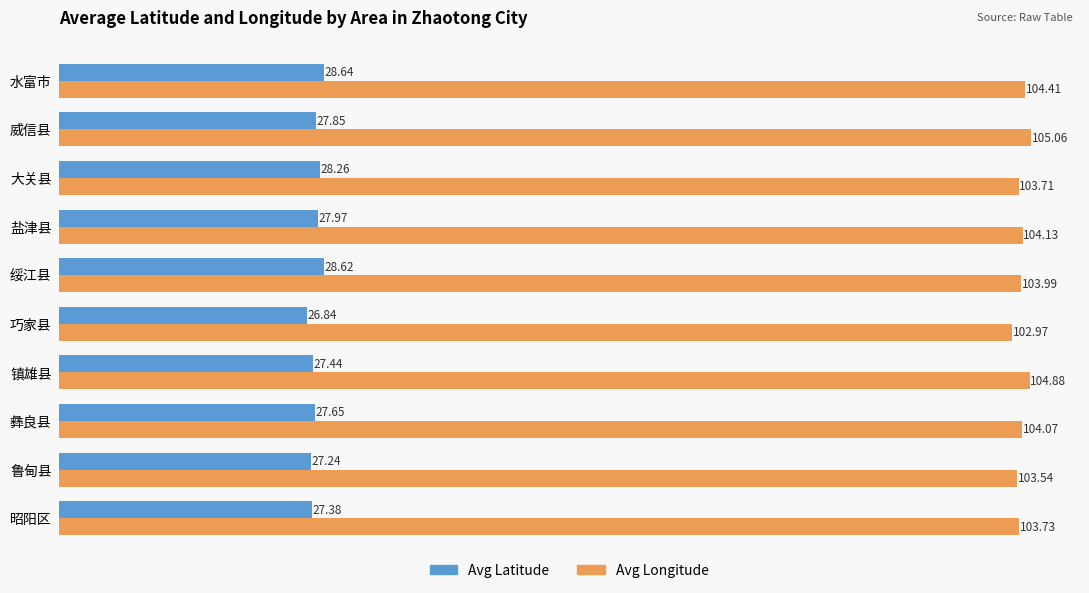

Which series has the largest total across all categories?

Avg Longitude